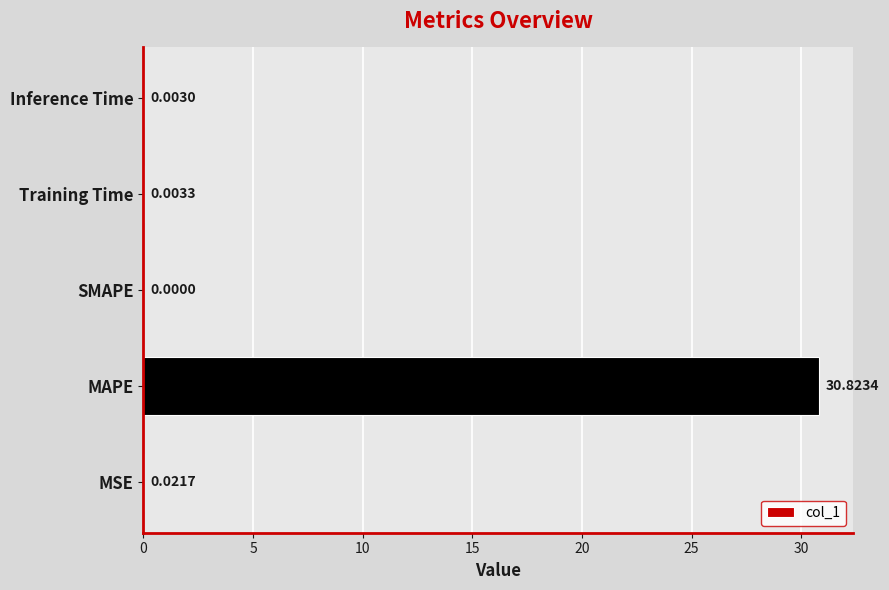

Which has a higher value, MAPE or Training Time?

MAPE